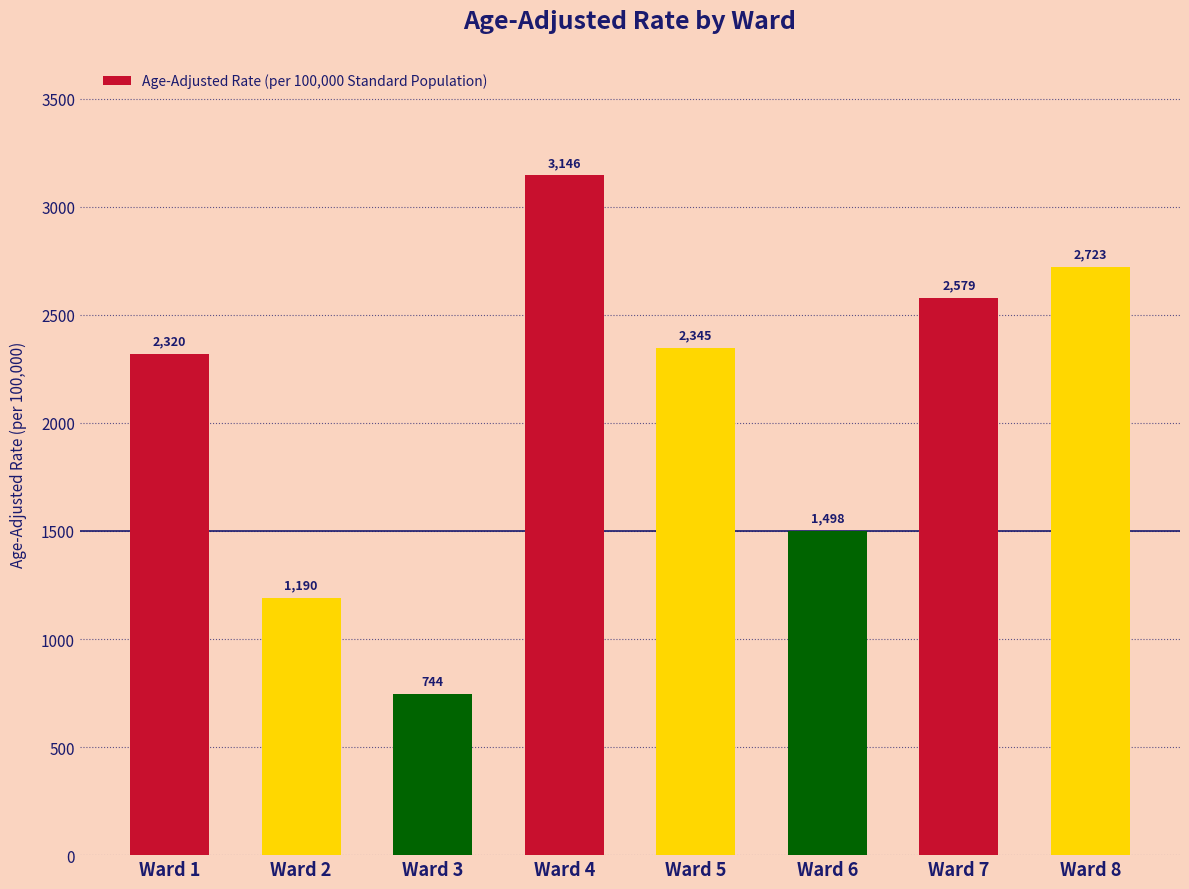

What is the difference between the values at Ward 3 and Ward 7?

1835.0